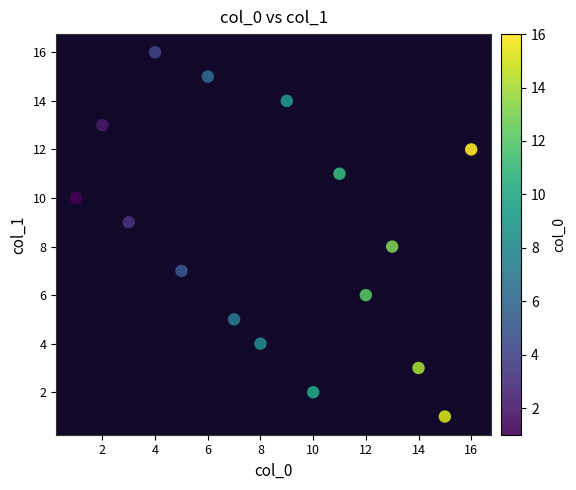

What is the range of Y values (max minus min)?

15